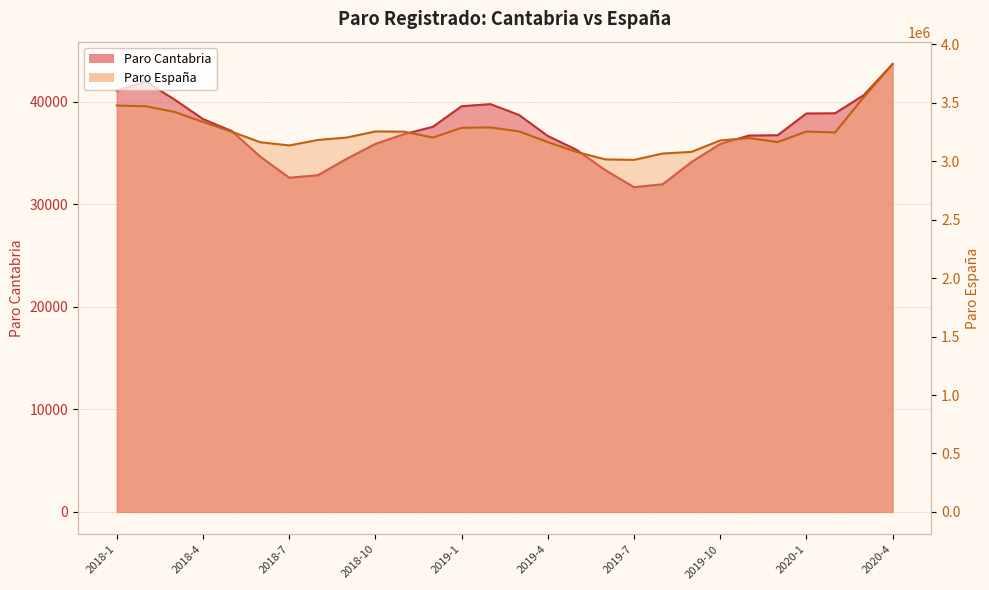

Where does the Paro Cantabria series first go above 36835?

2018-1